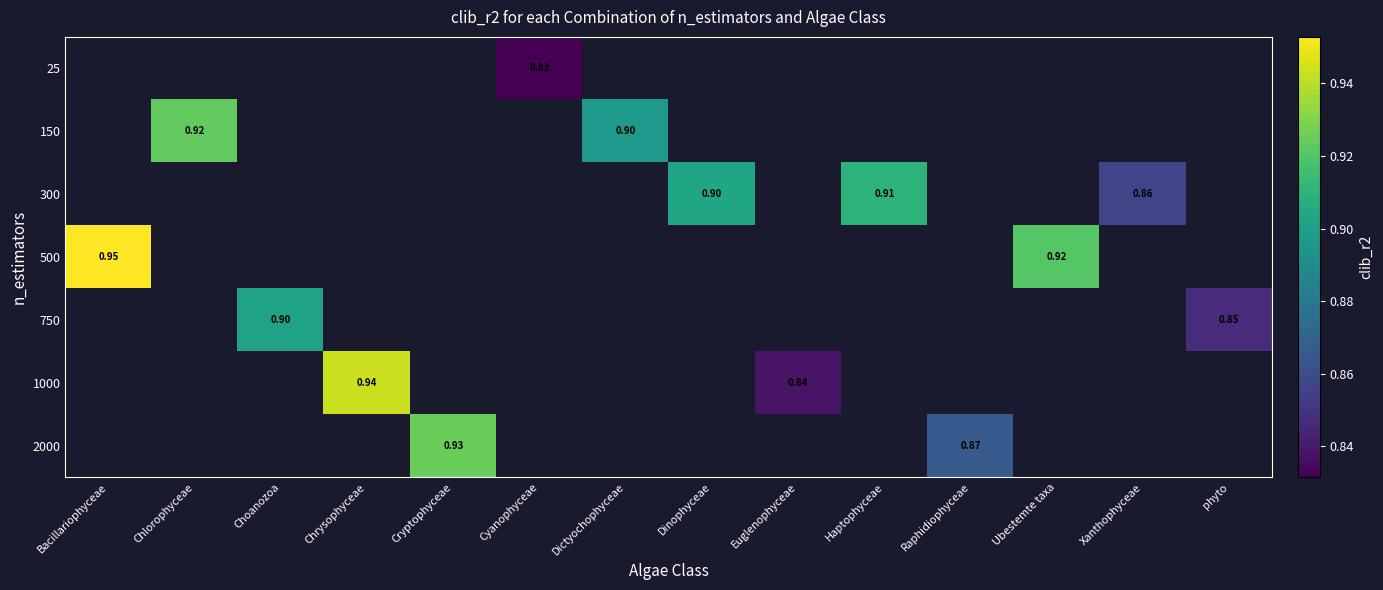

Which label corresponds to the largest value in the chart?

Bacillariophyceae